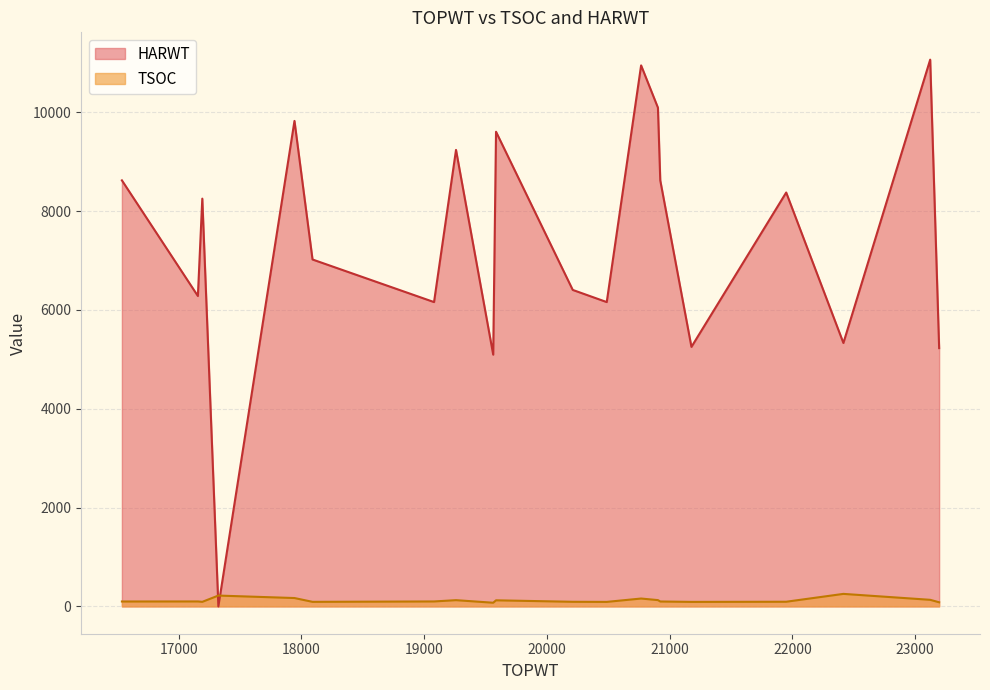

How many categories are shown in the chart?

20